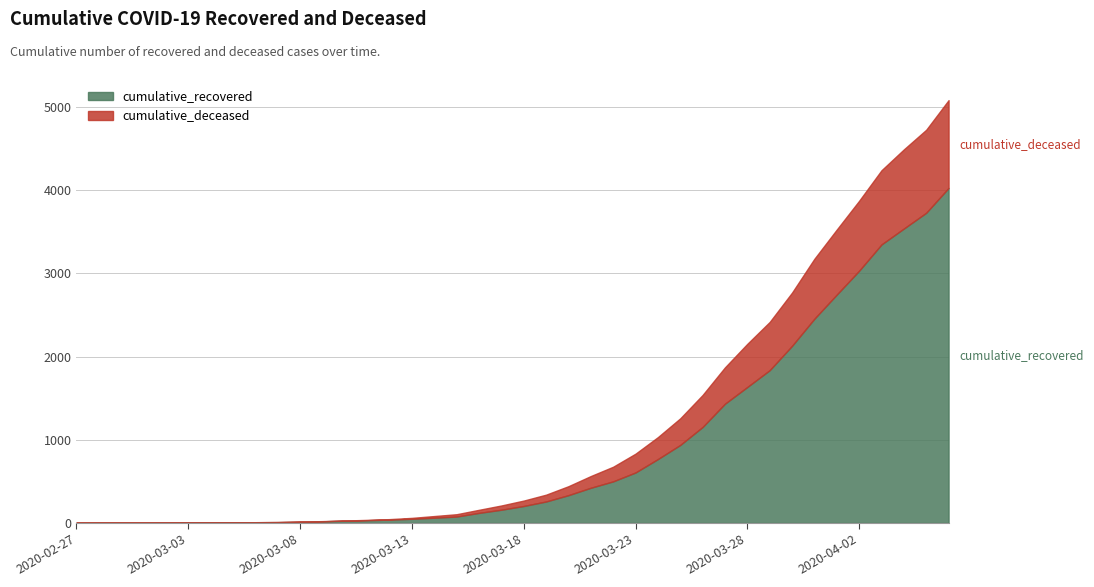

List the series in order of their peak value, lowest first.

cumulative_deceased, cumulative_recovered